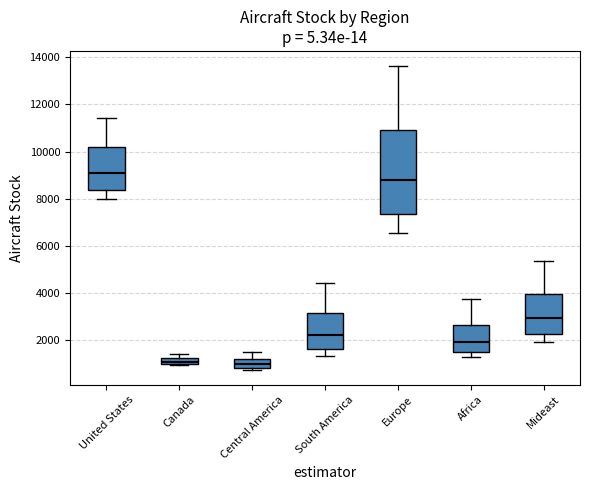

Comparing the boxes themselves (not the whiskers), which one is the tallest?

Europe